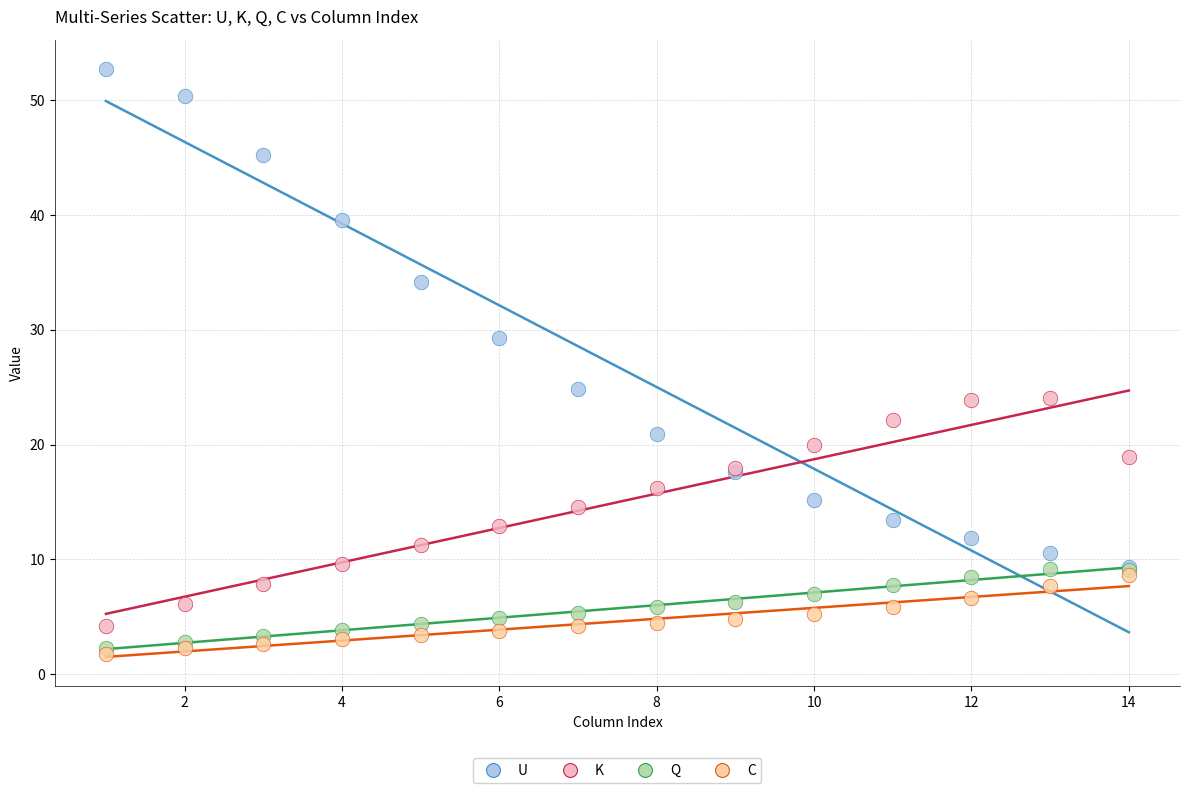

Which series has the widest spread of Y values?

U